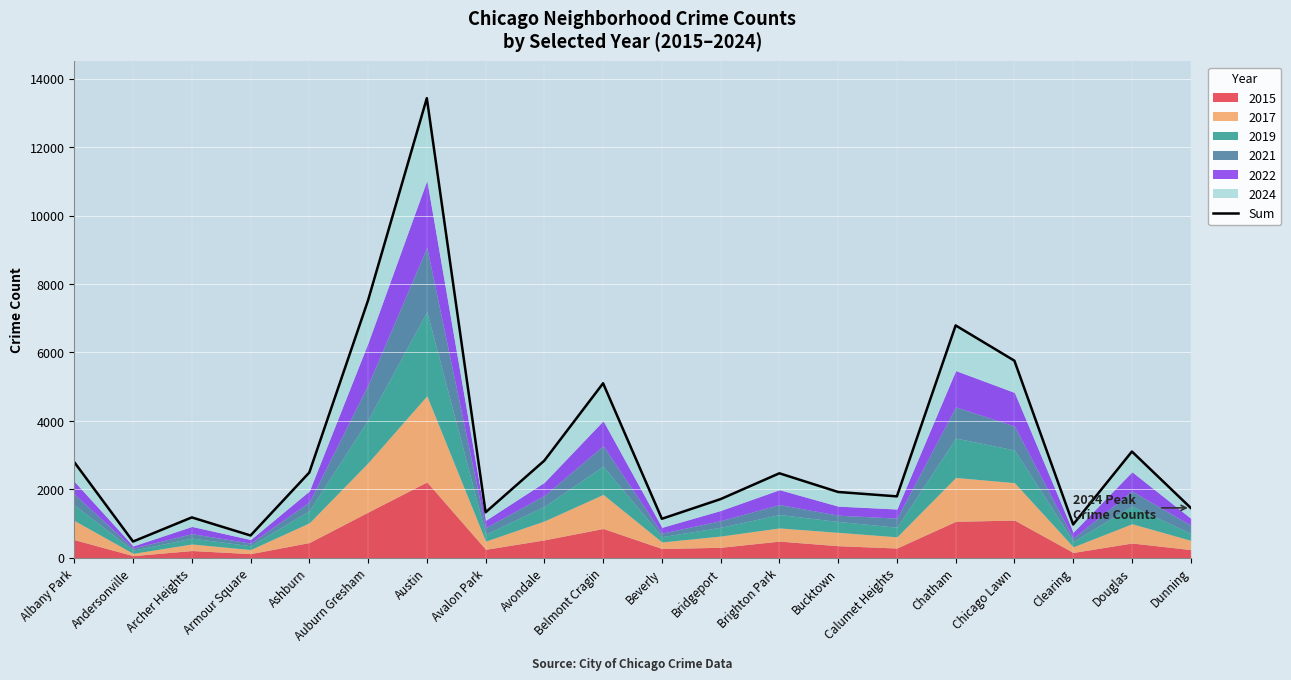

True or false: the data shows 270 at Andersonville.

False